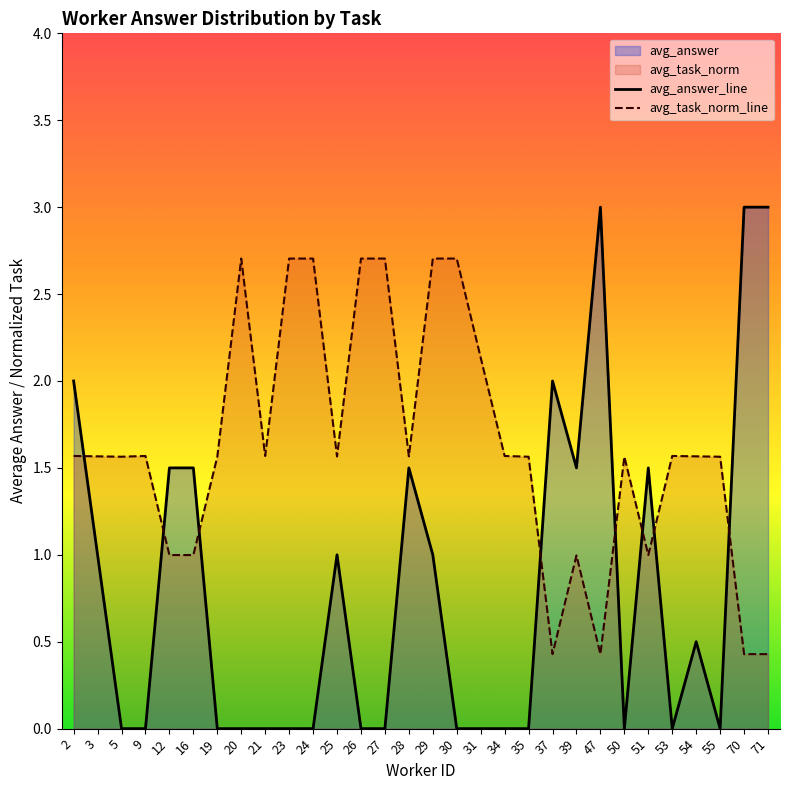

What is the value of the avg_task_norm_line point at the 27th from the left?

1.6